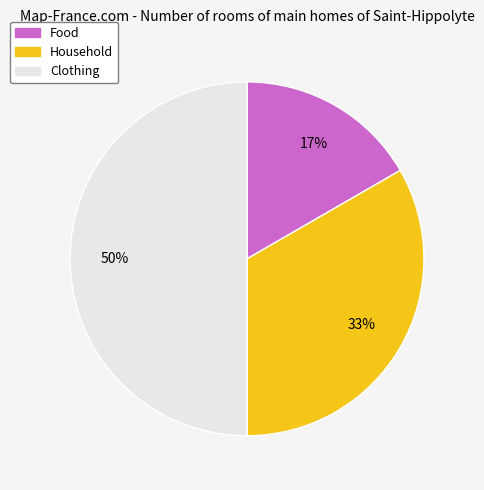

Which category has the smallest portion of the pie?

Food